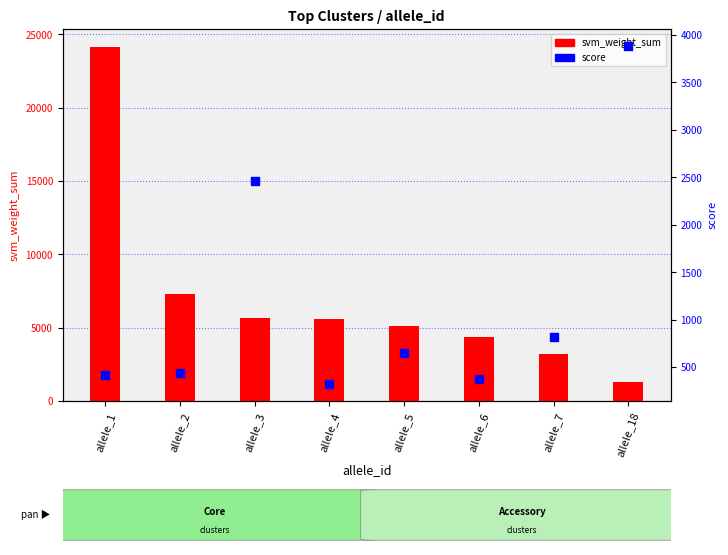

Which series has the largest Y range (max minus min)?

svm_weight_sum